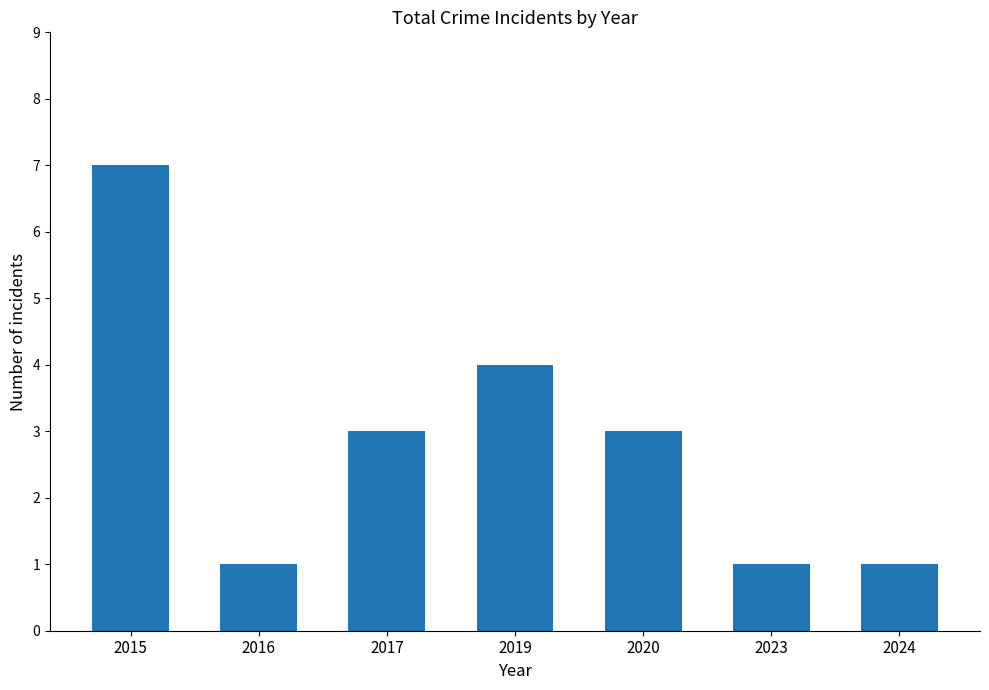

True or false: the data shows 1 at 2016.

True